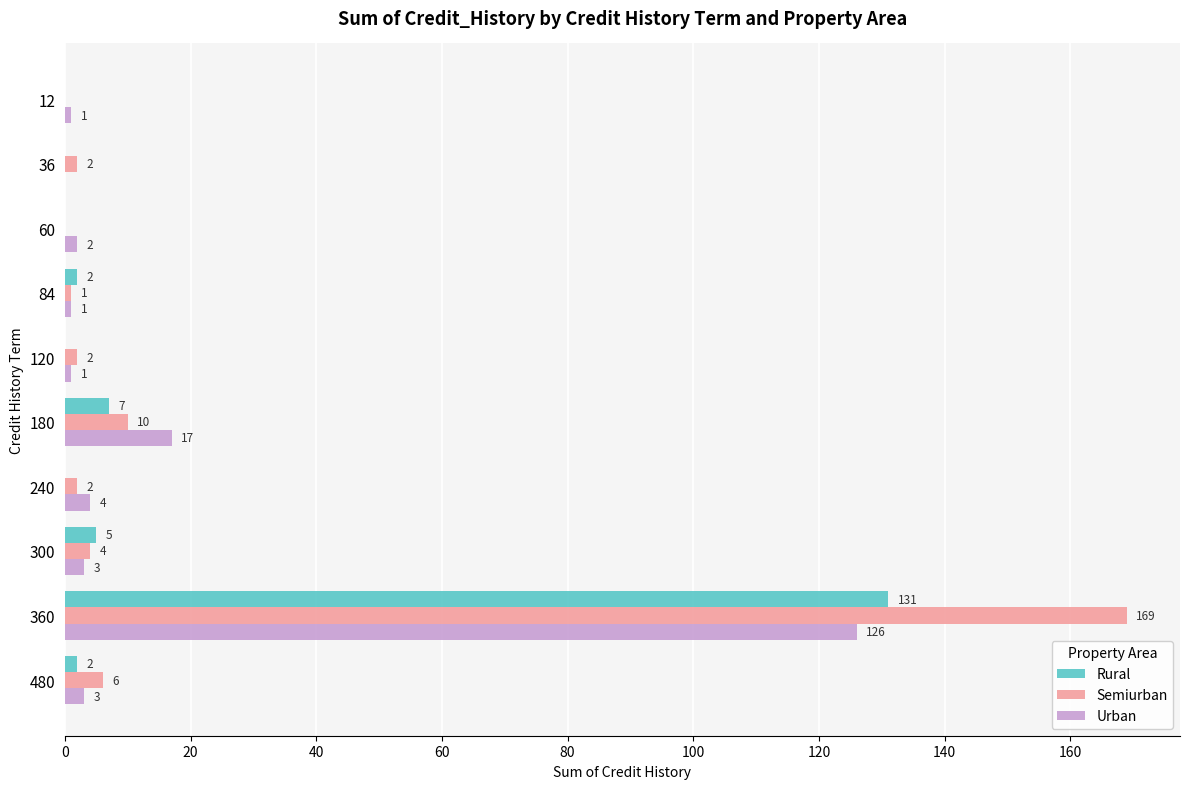

What is the sum of all Rural values?

147